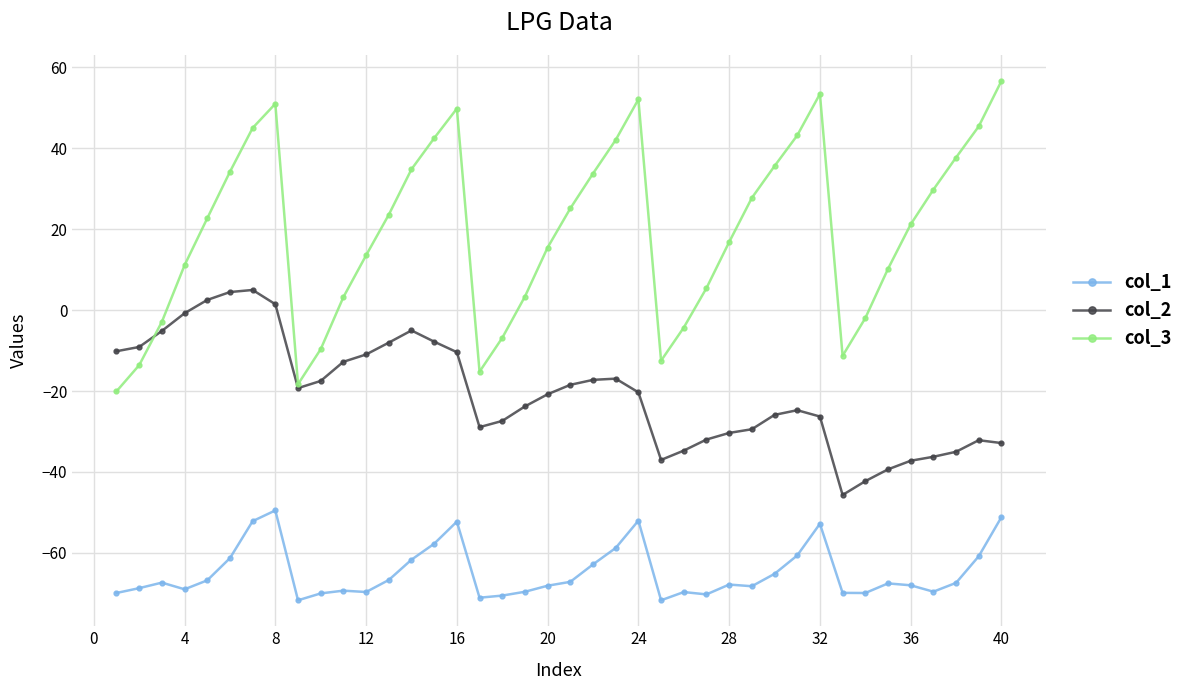

What is the value of the col_1 point at the 28th from the left?

-67.8